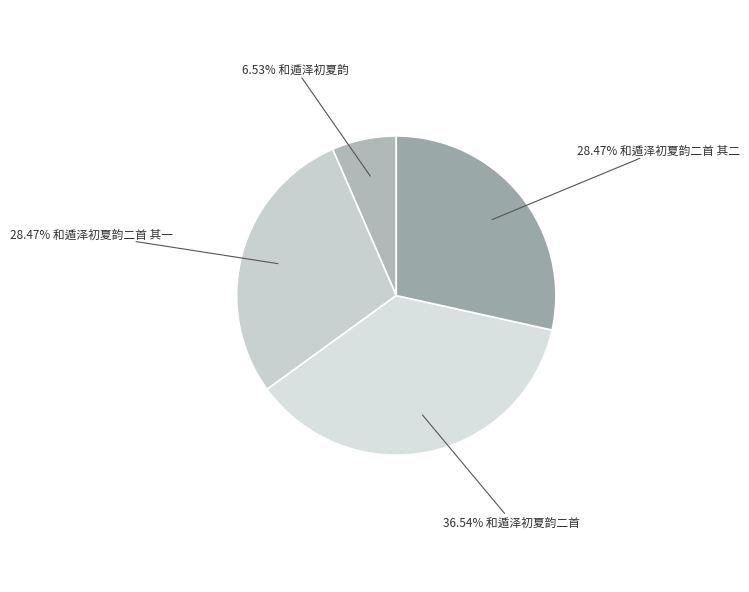

How many slices are in this pie chart?

4